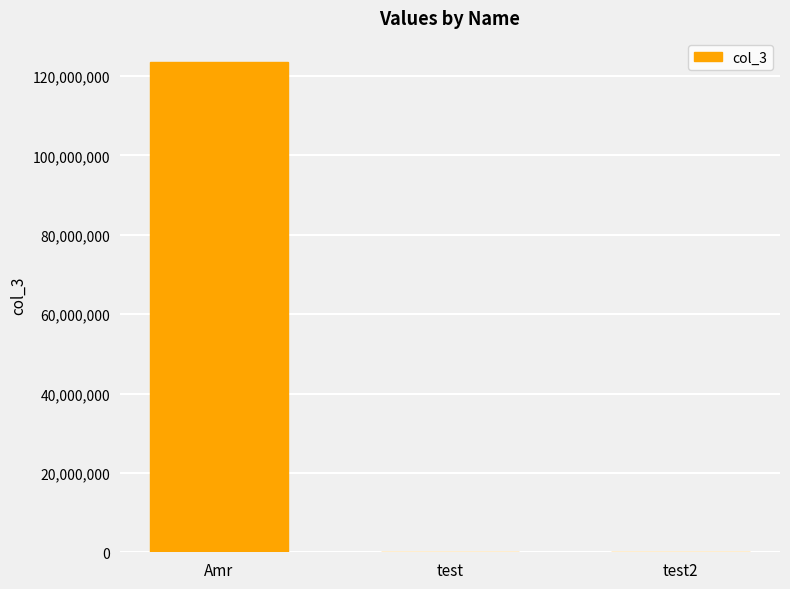

What is the maximum value shown in the chart?

123456789